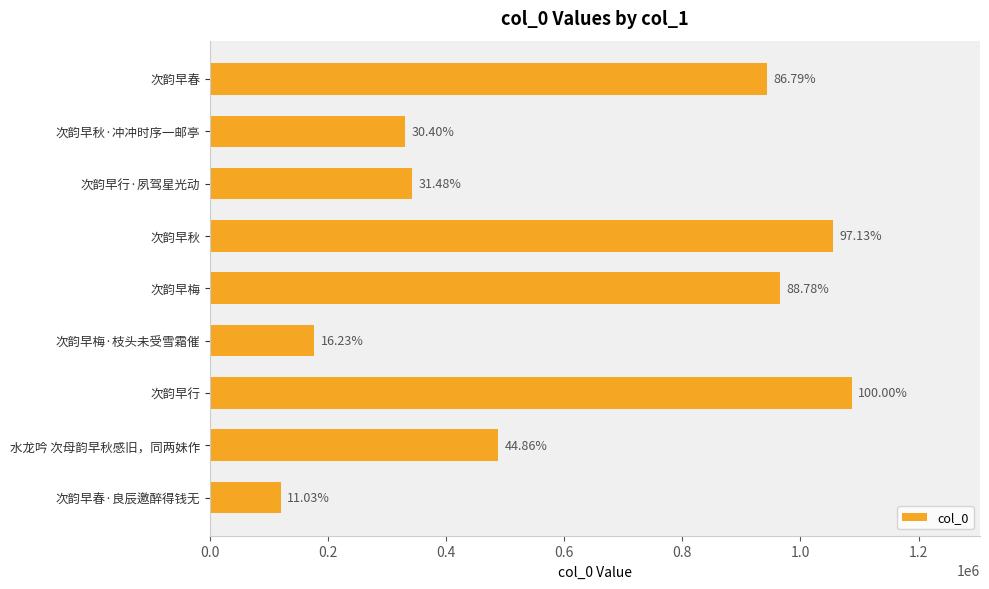

Does the chart contain any negative values?

No